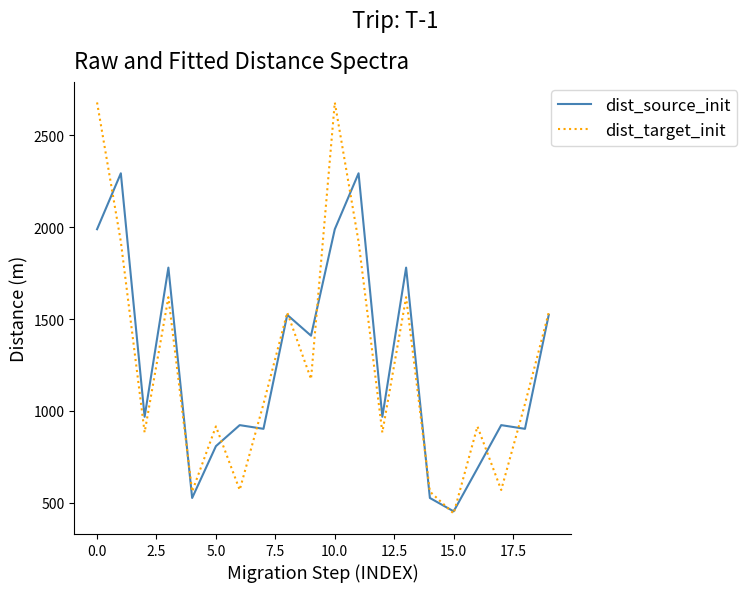

List the series in order of their peak value, highest first.

dist_target_init, dist_source_init